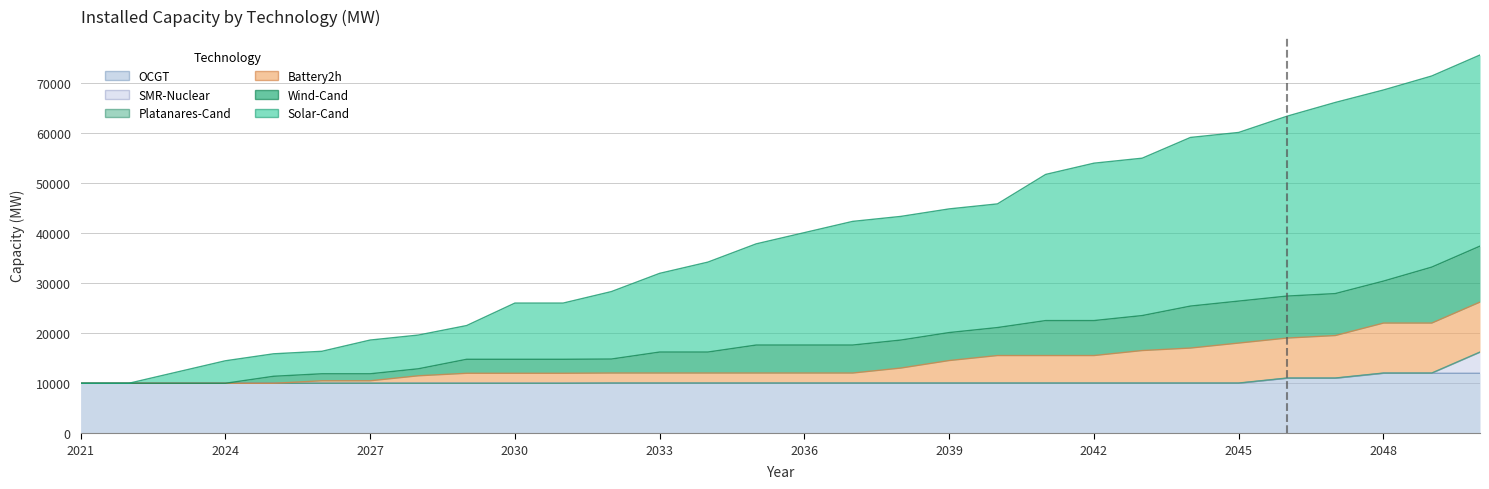

What is the value of the OCGT point at the 1st from the left?

10000